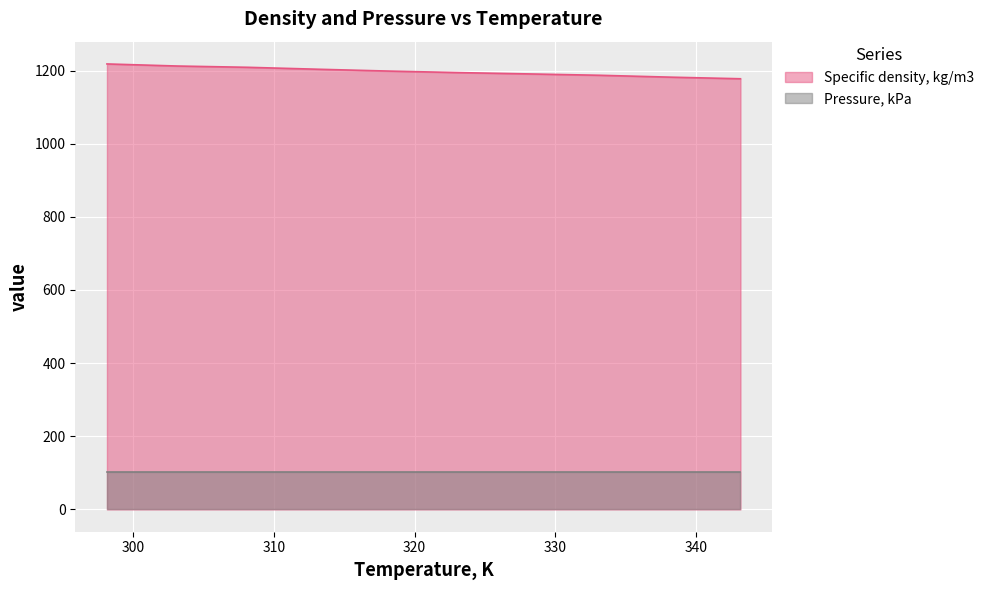

What is the difference between the second highest and second lowest values?

30.4